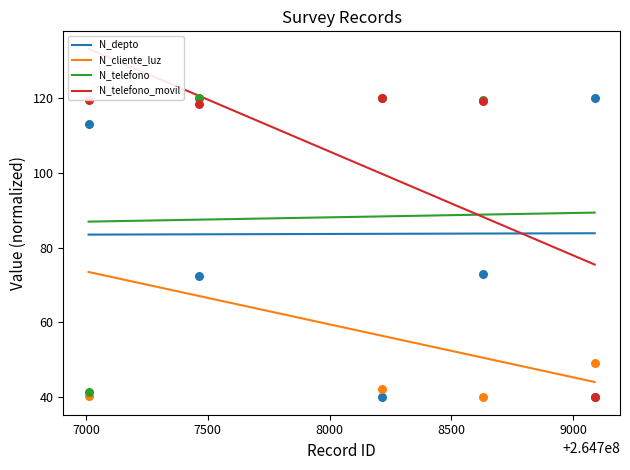

Which series has the largest total across all categories?

N_telefono_movil [967500475, 957412235, 974523233, 965423133, 94564654]